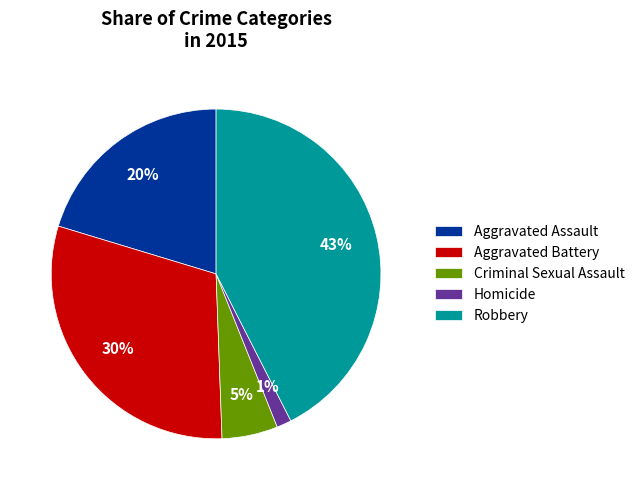

What percentage is the Criminal Sexual Assault slice, to the nearest percent?

5%